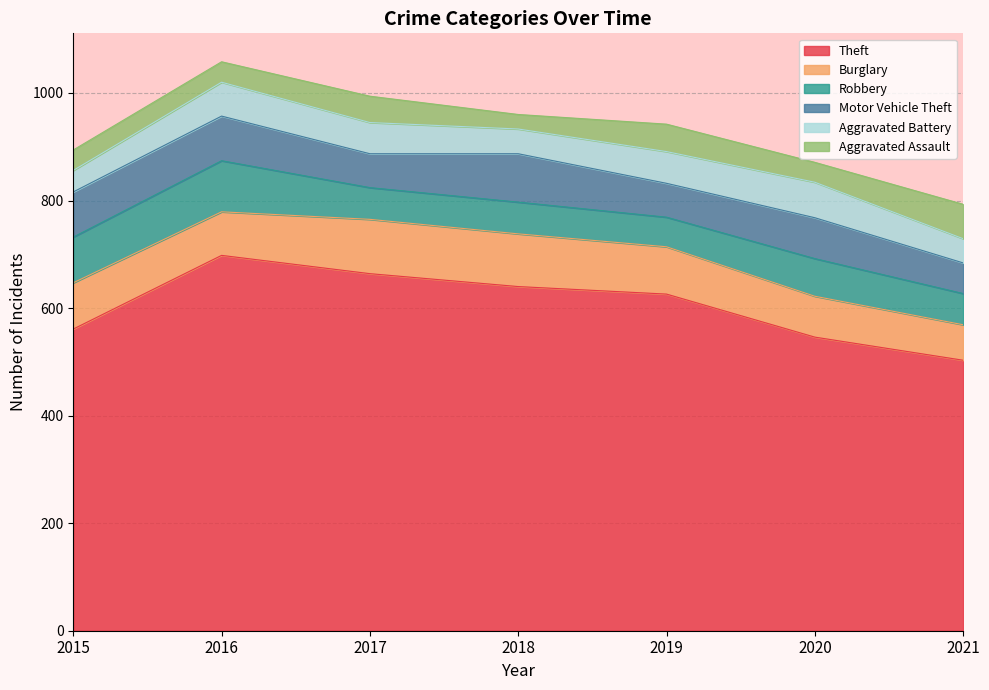

What is the approximate value of Aggravated Assault at 2017?

49